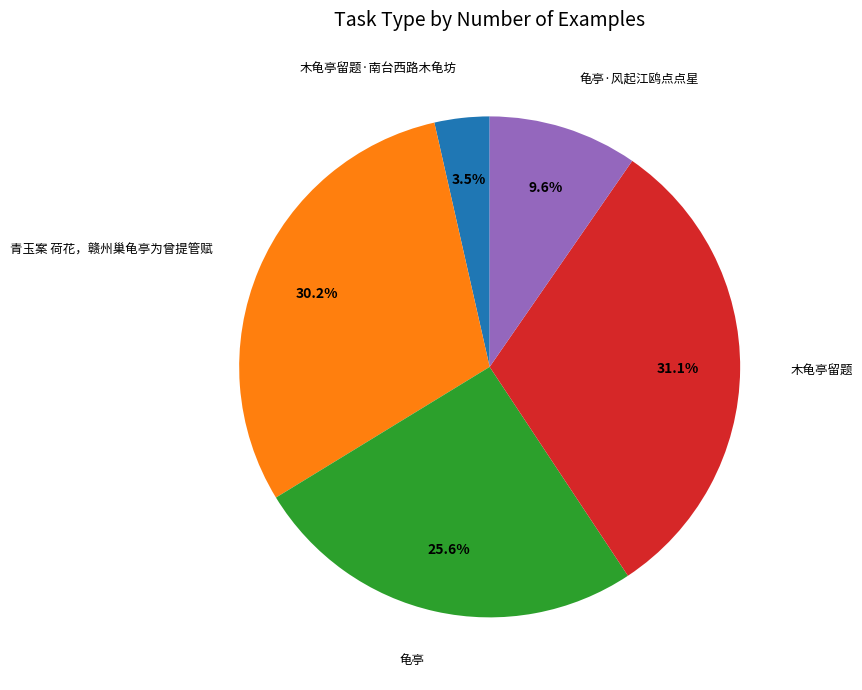

Is there a majority slice in this chart?

No